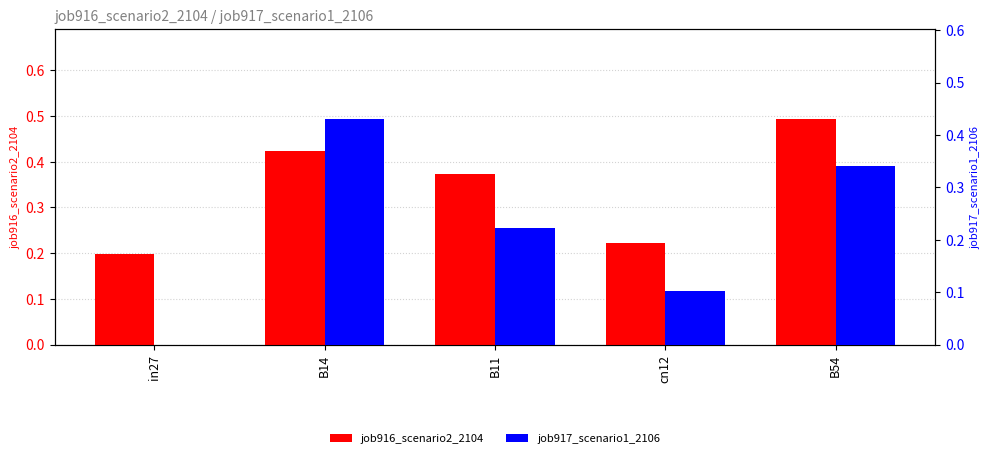

Rank the categories by job917_scenario1_2106 value from highest to lowest.

B14, B54, B11, cn12, in27